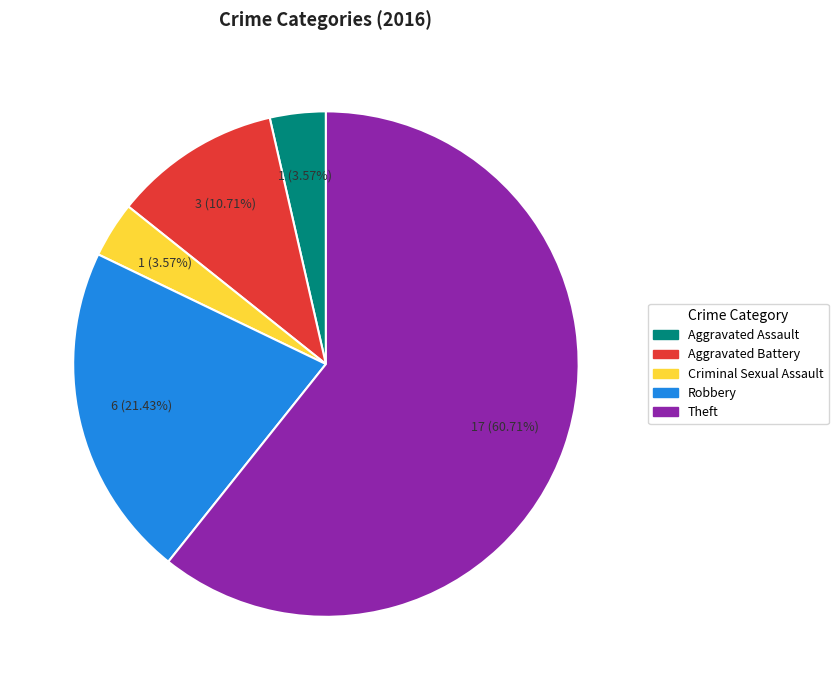

Approximately how many times larger is the value at Criminal Sexual Assault compared to Aggravated Assault?

1.0